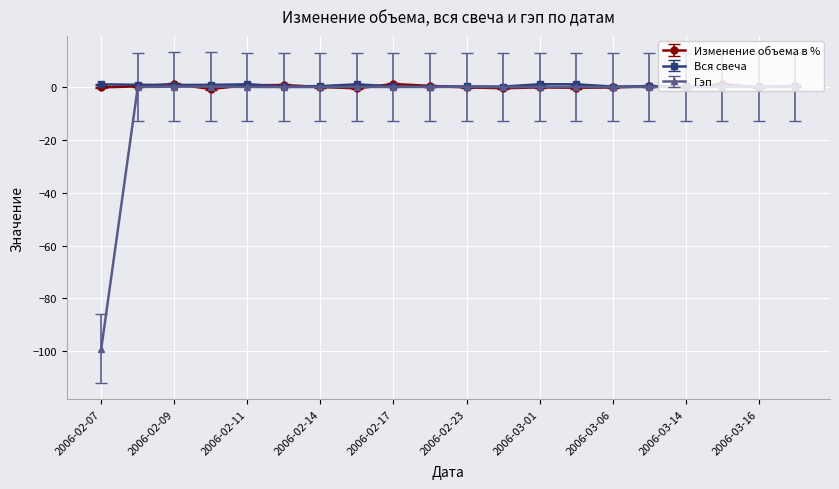

What is the difference between the maximum and minimum values in the Изменение объема в % series?

1.9